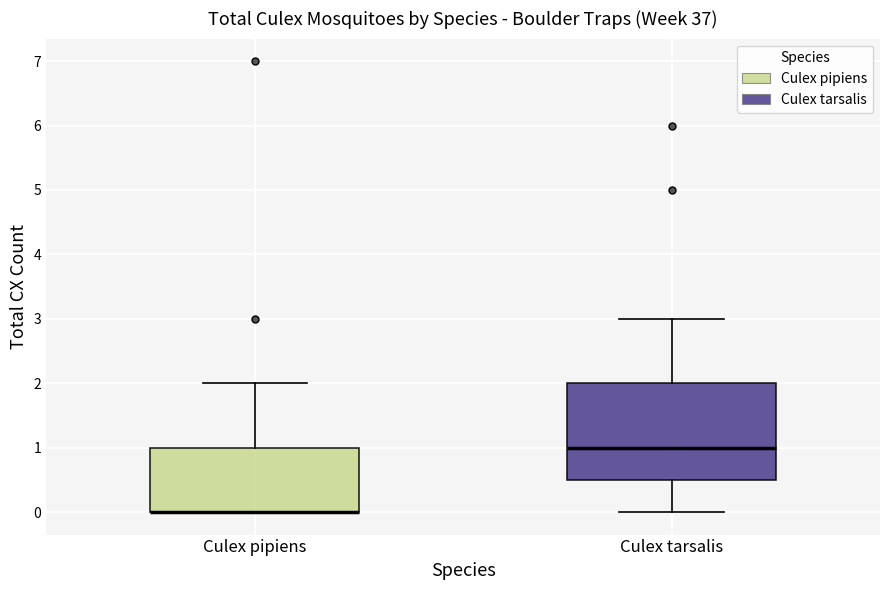

Reading left to right, read every box against the y-axis: the position of its median line, the range the box covers, and the ends of its whiskers. The values are not printed on the chart, so give them approximately, as read against the axis.

Culex pipiens: median 0.0 (drawn on the box's lower edge), box 0.0 to 1.0, whiskers 0.0 to 2.0
Culex tarsalis: median 1.0, box 0.5 to 2.0, whiskers 0.0 to 3.0